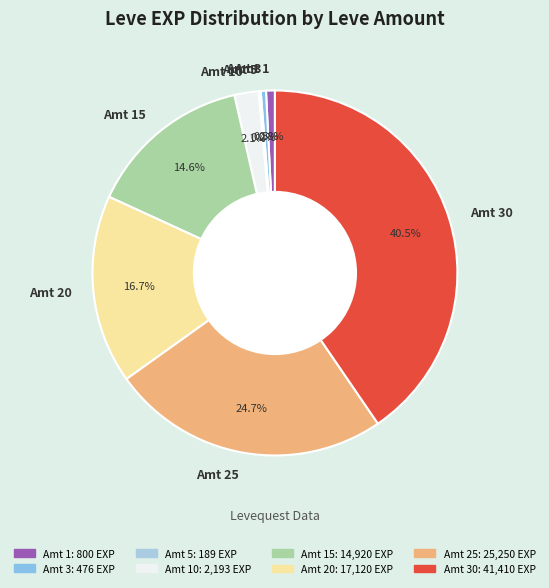

Between Amt 15 and Amt 3, which is larger?

Amt 15